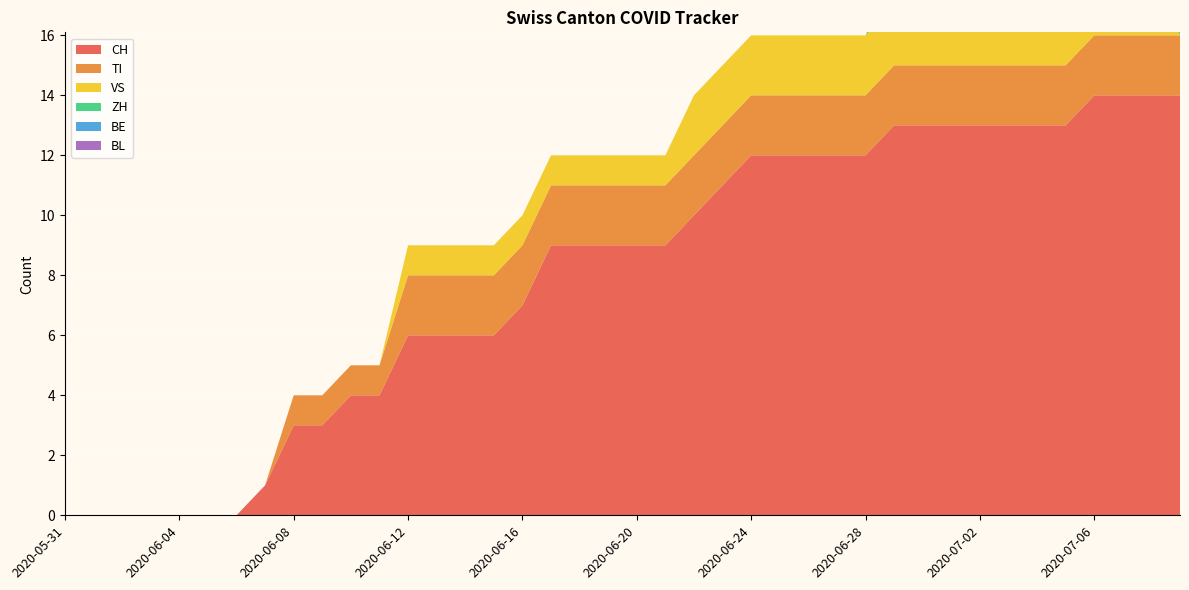

Reading right to left, extract all data points from this chart.

CH: 2020-07-09=14	2020-07-08=14	2020-07-07=14	2020-07-06=14	2020-07-05=13	2020-07-04=13	2020-07-03=13	2020-07-02=13	2020-07-01=13	2020-06-30=13	2020-06-29=13	2020-06-28=12	2020-06-27=12	2020-06-26=12	2020-06-25=12	2020-06-24=12	2020-06-23=11	2020-06-22=10	2020-06-21=9	2020-06-20=9	2020-06-19=9	2020-06-18=9	2020-06-17=9	2020-06-16=7	2020-06-15=6	2020-06-14=6	2020-06-13=6	2020-06-12=6	2020-06-11=4	2020-06-10=4	2020-06-09=3	2020-06-08=3	2020-06-07=1	2020-06-06=0	2020-06-05=0	2020-06-04=0	2020-06-03=0	2020-06-02=0	2020-06-01=0	2020-05-31=0
TI: 2020-07-09=2	2020-07-08=2	2020-07-07=2	2020-07-06=2	2020-07-05=2	2020-07-04=2	2020-07-03=2	2020-07-02=2	2020-07-01=2	2020-06-30=2	2020-06-29=2	2020-06-28=2	2020-06-27=2	2020-06-26=2	2020-06-25=2	2020-06-24=2	2020-06-23=2	2020-06-22=2	2020-06-21=2	2020-06-20=2	2020-06-19=2	2020-06-18=2	2020-06-17=2	2020-06-16=2	2020-06-15=2	2020-06-14=2	2020-06-13=2	2020-06-12=2	2020-06-11=1	2020-06-10=1	2020-06-09=1	2020-06-08=1	2020-06-07=0	2020-06-06=0	2020-06-05=0	2020-06-04=0	2020-06-03=0	2020-06-02=0	2020-06-01=0	2020-05-31=0
VS: 2020-07-09=0	2020-07-08=2	2020-07-07=2	2020-07-06=2	2020-07-05=2	2020-07-04=2	2020-07-03=2	2020-07-02=2	2020-07-01=2	2020-06-30=2	2020-06-29=2	2020-06-28=2	2020-06-27=2	2020-06-26=2	2020-06-25=2	2020-06-24=2	2020-06-23=2	2020-06-22=2	2020-06-21=1	2020-06-20=1	2020-06-19=1	2020-06-18=1	2020-06-17=1	2020-06-16=1	2020-06-15=1	2020-06-14=1	2020-06-13=1	2020-06-12=1	2020-06-11=0	2020-06-10=0	2020-06-09=0	2020-06-08=0	2020-06-07=0	2020-06-06=0	2020-06-05=0	2020-06-04=0	2020-06-03=0	2020-06-02=0	2020-06-01=0	2020-05-31=0
ZH: 2020-07-09=1	2020-07-08=1	2020-07-07=1	2020-07-06=1	2020-07-05=1	2020-07-04=1	2020-07-03=1	2020-07-02=1	2020-07-01=1	2020-06-30=1	2020-06-29=1	2020-06-28=0	2020-06-27=0	2020-06-26=0	2020-06-25=0	2020-06-24=0	2020-06-23=0	2020-06-22=0	2020-06-21=0	2020-06-20=0	2020-06-19=0	2020-06-18=0	2020-06-17=0	2020-06-16=0	2020-06-15=0	2020-06-14=0	2020-06-13=0	2020-06-12=0	2020-06-11=0	2020-06-10=0	2020-06-09=0	2020-06-08=0	2020-06-07=0	2020-06-06=0	2020-06-05=0	2020-06-04=0	2020-06-03=0	2020-06-02=0	2020-06-01=0	2020-05-31=0
BE: 2020-07-09=0	2020-07-08=0	2020-07-07=0	2020-07-06=0	2020-07-05=0	2020-07-04=0	2020-07-03=0	2020-07-02=0	2020-07-01=0	2020-06-30=0	2020-06-29=0	2020-06-28=0	2020-06-27=0	2020-06-26=0	2020-06-25=0	2020-06-24=0	2020-06-23=0	2020-06-22=0	2020-06-21=0	2020-06-20=0	2020-06-19=0	2020-06-18=0	2020-06-17=0	2020-06-16=0	2020-06-15=0	2020-06-14=0	2020-06-13=0	2020-06-12=0	2020-06-11=0	2020-06-10=0	2020-06-09=0	2020-06-08=0	2020-06-07=0	2020-06-06=0	2020-06-05=0	2020-06-04=0	2020-06-03=0	2020-06-02=0	2020-06-01=0	2020-05-31=0
BL: 2020-07-09=0	2020-07-08=0	2020-07-07=0	2020-07-06=0	2020-07-05=0	2020-07-04=0	2020-07-03=0	2020-07-02=0	2020-07-01=0	2020-06-30=0	2020-06-29=0	2020-06-28=0	2020-06-27=0	2020-06-26=0	2020-06-25=0	2020-06-24=0	2020-06-23=0	2020-06-22=0	2020-06-21=0	2020-06-20=0	2020-06-19=0	2020-06-18=0	2020-06-17=0	2020-06-16=0	2020-06-15=0	2020-06-14=0	2020-06-13=0	2020-06-12=0	2020-06-11=0	2020-06-10=0	2020-06-09=0	2020-06-08=0	2020-06-07=0	2020-06-06=0	2020-06-05=0	2020-06-04=0	2020-06-03=0	2020-06-02=0	2020-06-01=0	2020-05-31=0